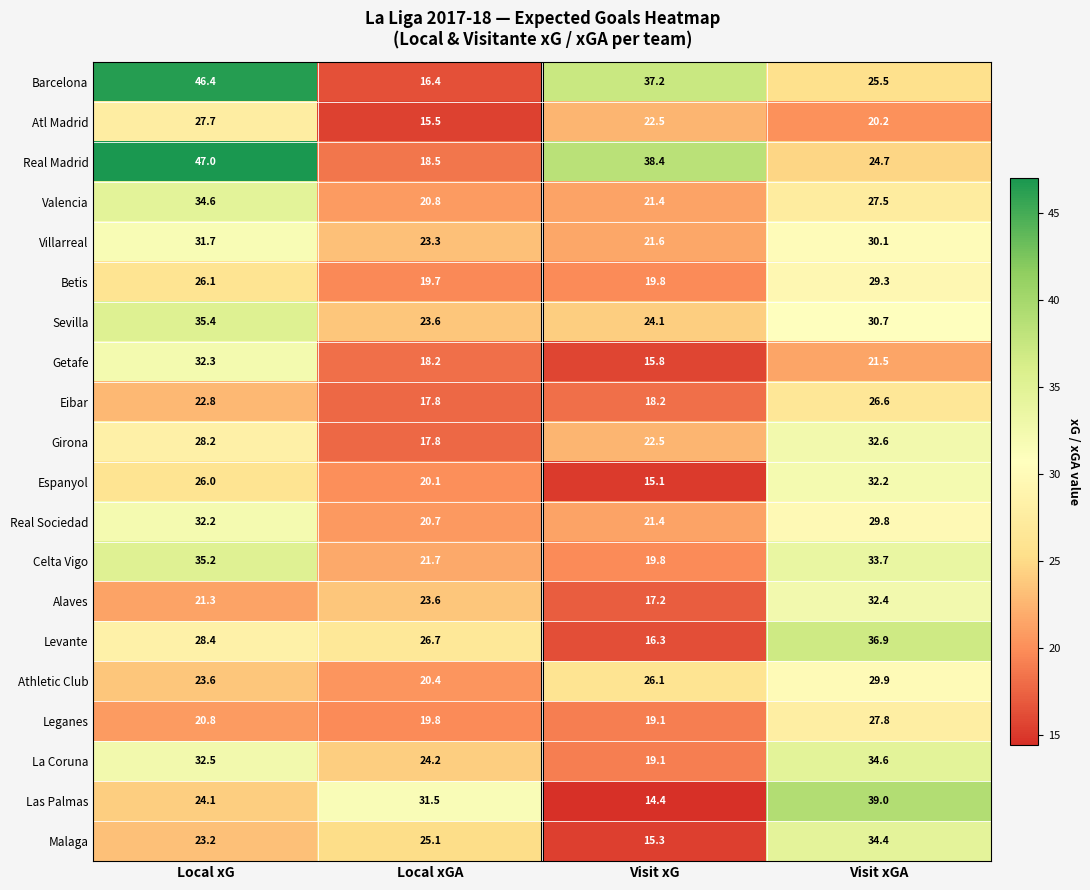

Which label corresponds to the smallest value in the chart?

Visit xG